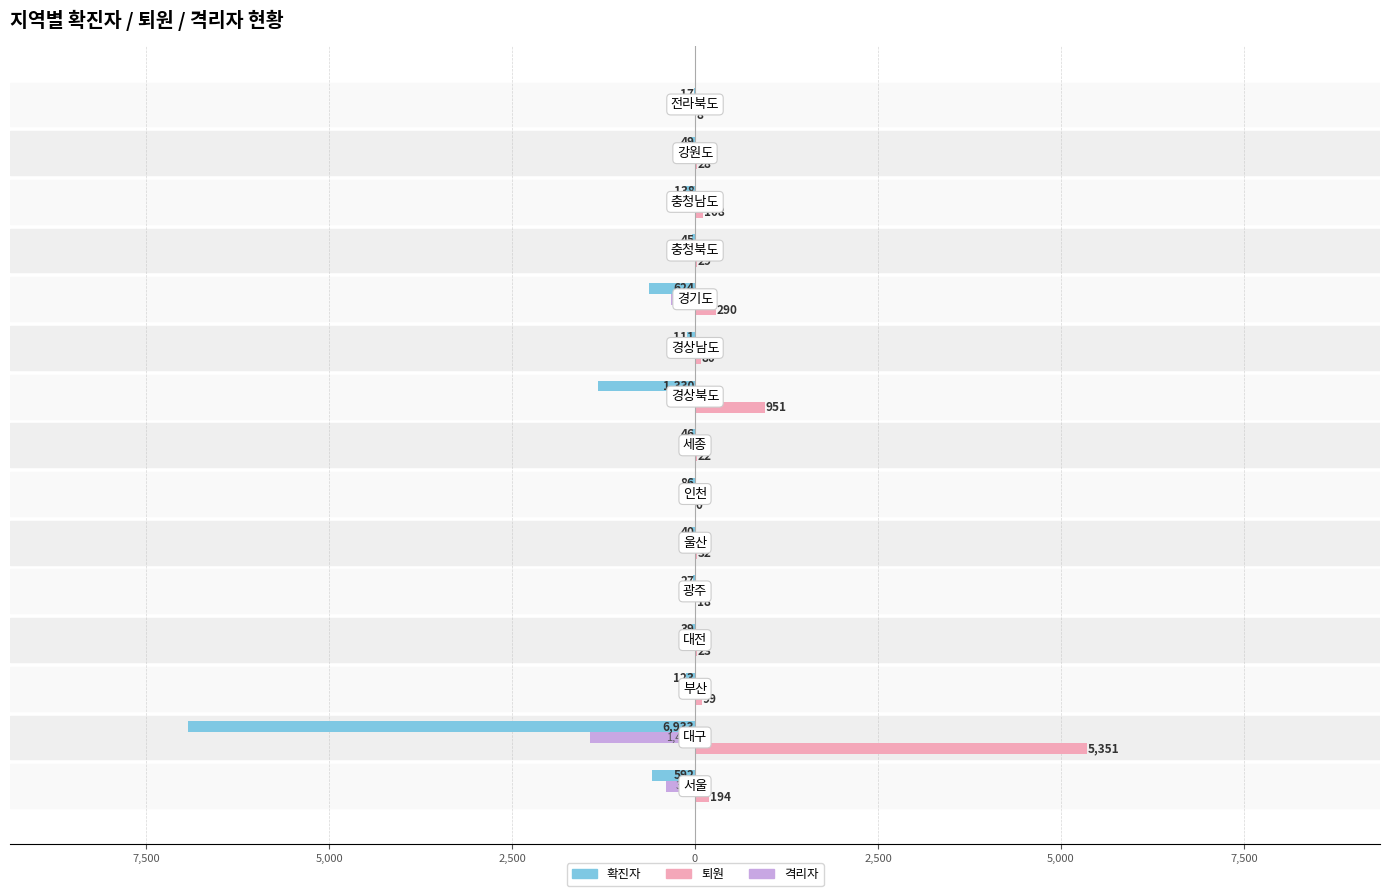

Which series has the largest range (max minus min)?

확진자